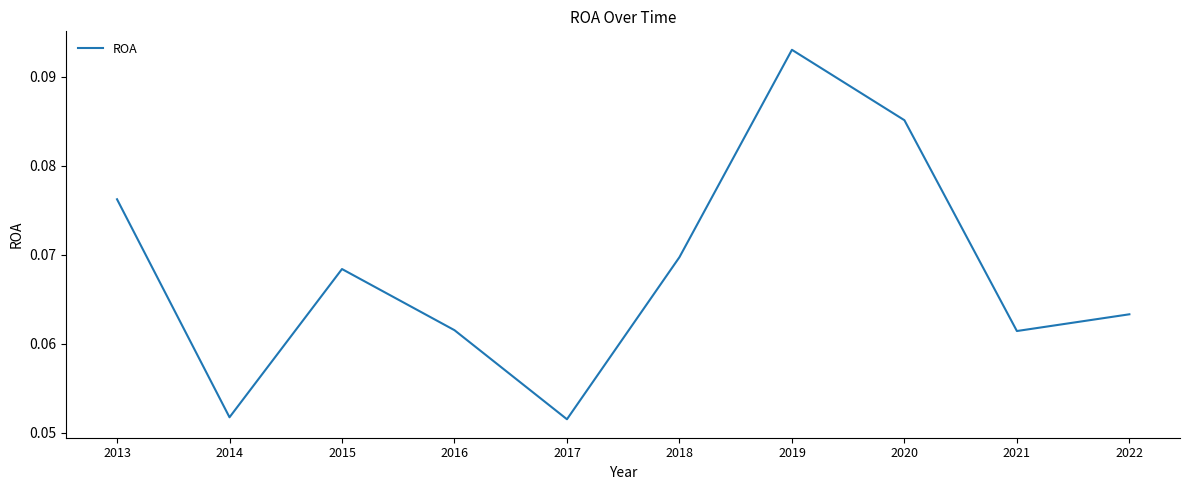

Which category has the highest value across all series?

2019